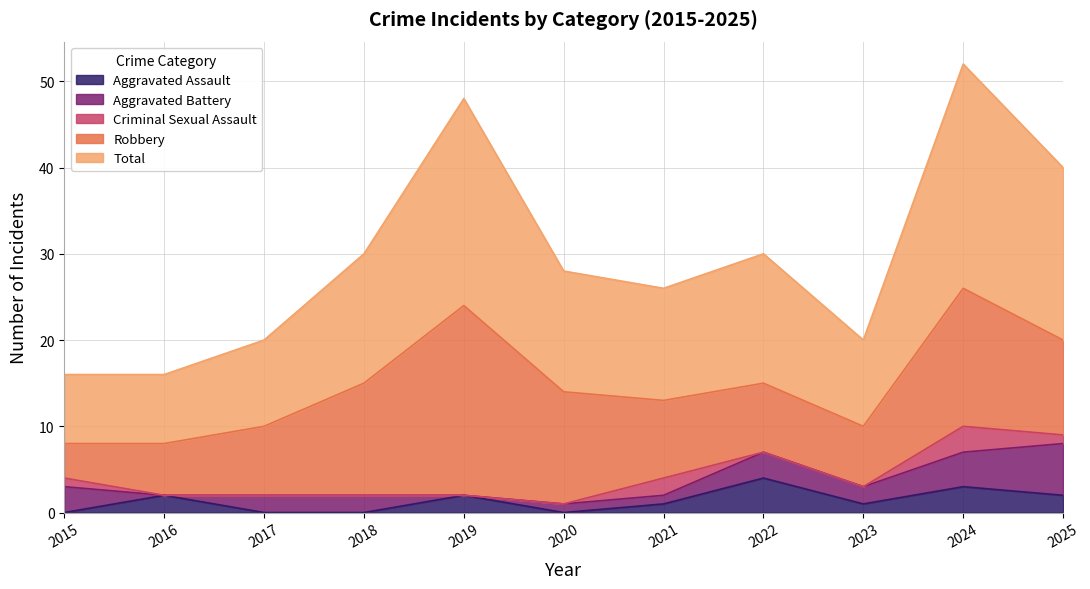

At which category does the chart reach its peak across all series?

2024